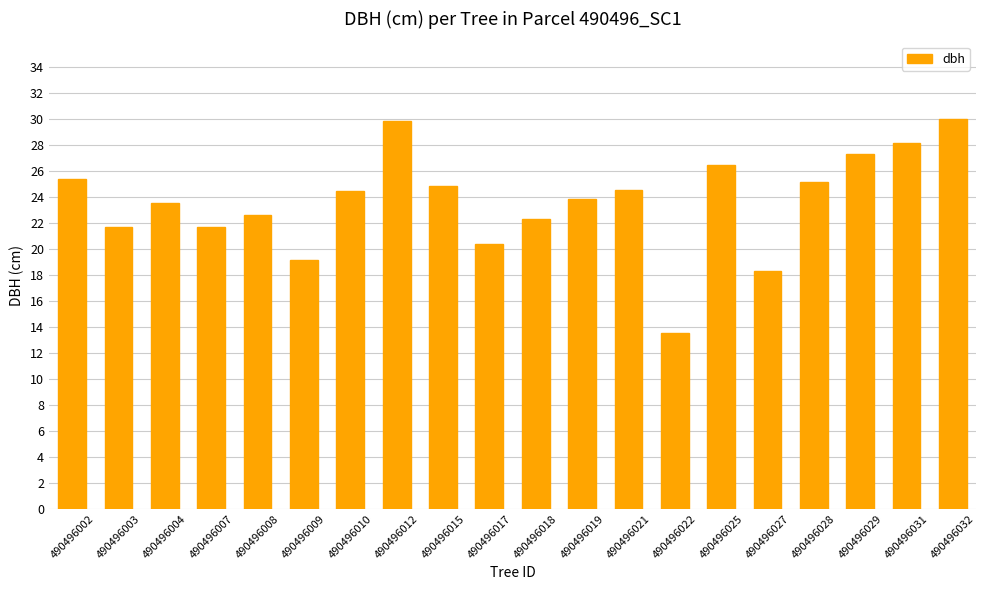

What is the average value?

23.6